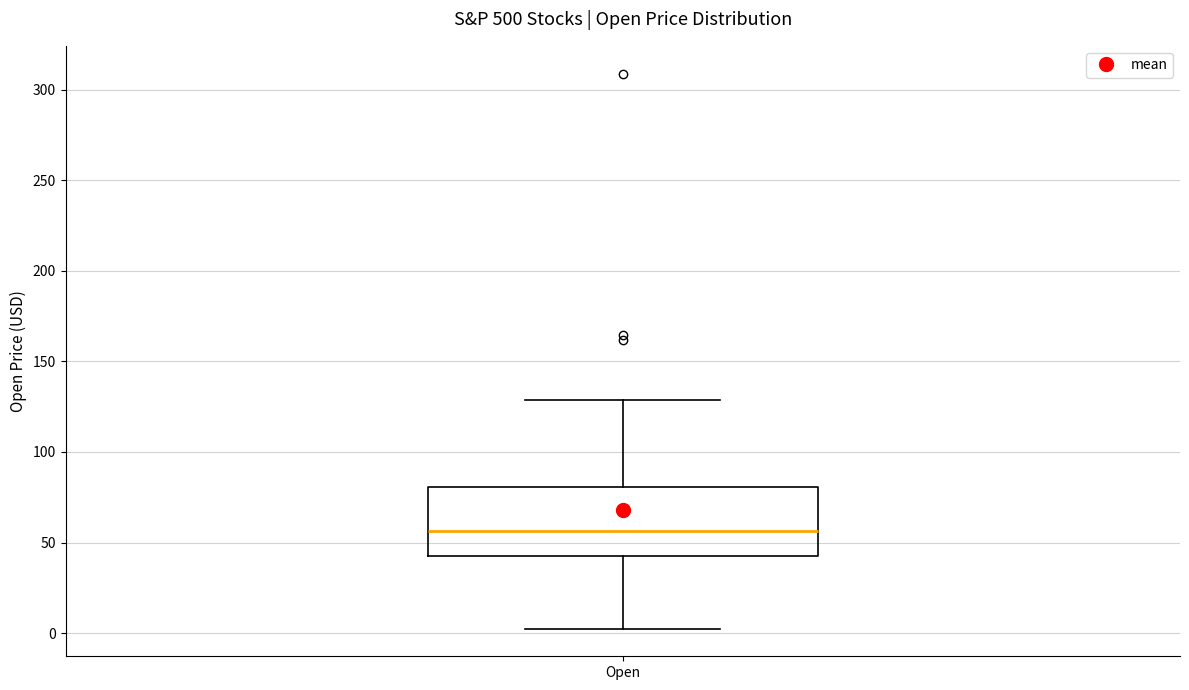

Where does the lower whisker of the box for Open end on the y-axis? The values are not printed on the chart, so give them approximately, as read against the axis.

5